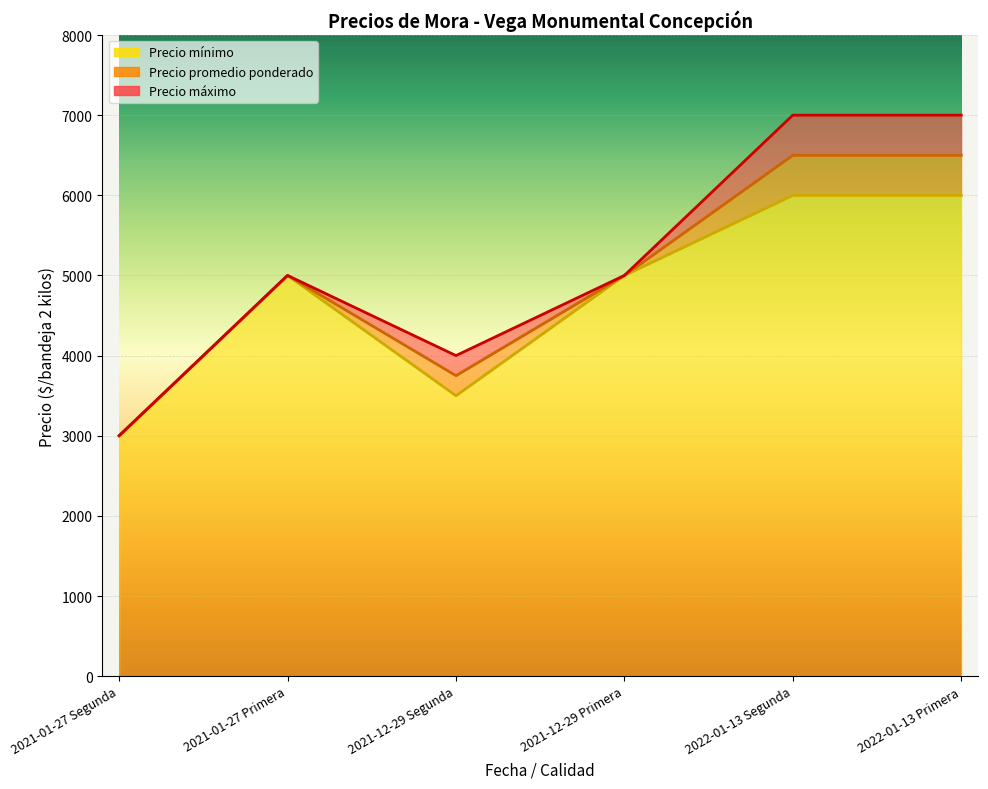

Does the chart display data point markers on the line(s)?

No